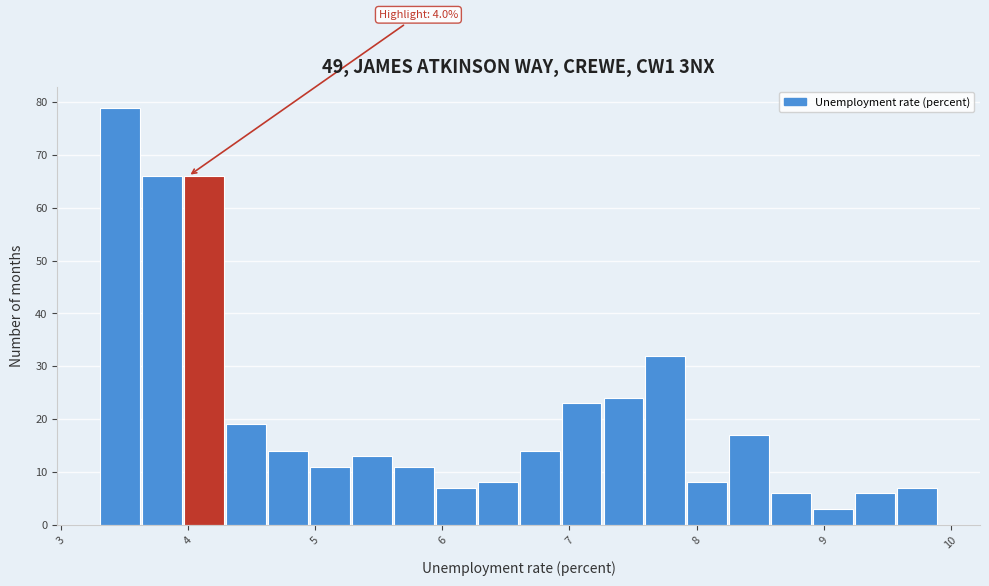

Around what value on the x-axis is the tallest bar? Give the approximate position of its centre, as read against the axis.

3.5